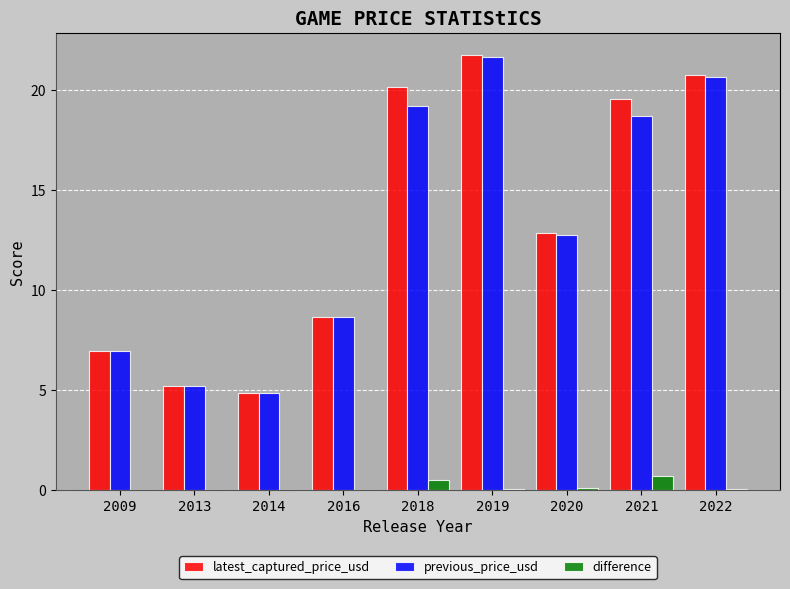

Where does the latest_captured_price_usd series first go above 12?

2018